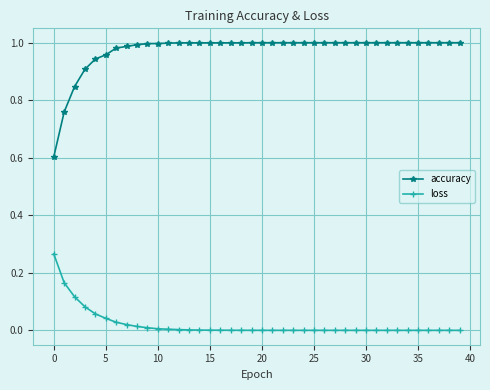

Which series has the largest total across all categories?

accuracy